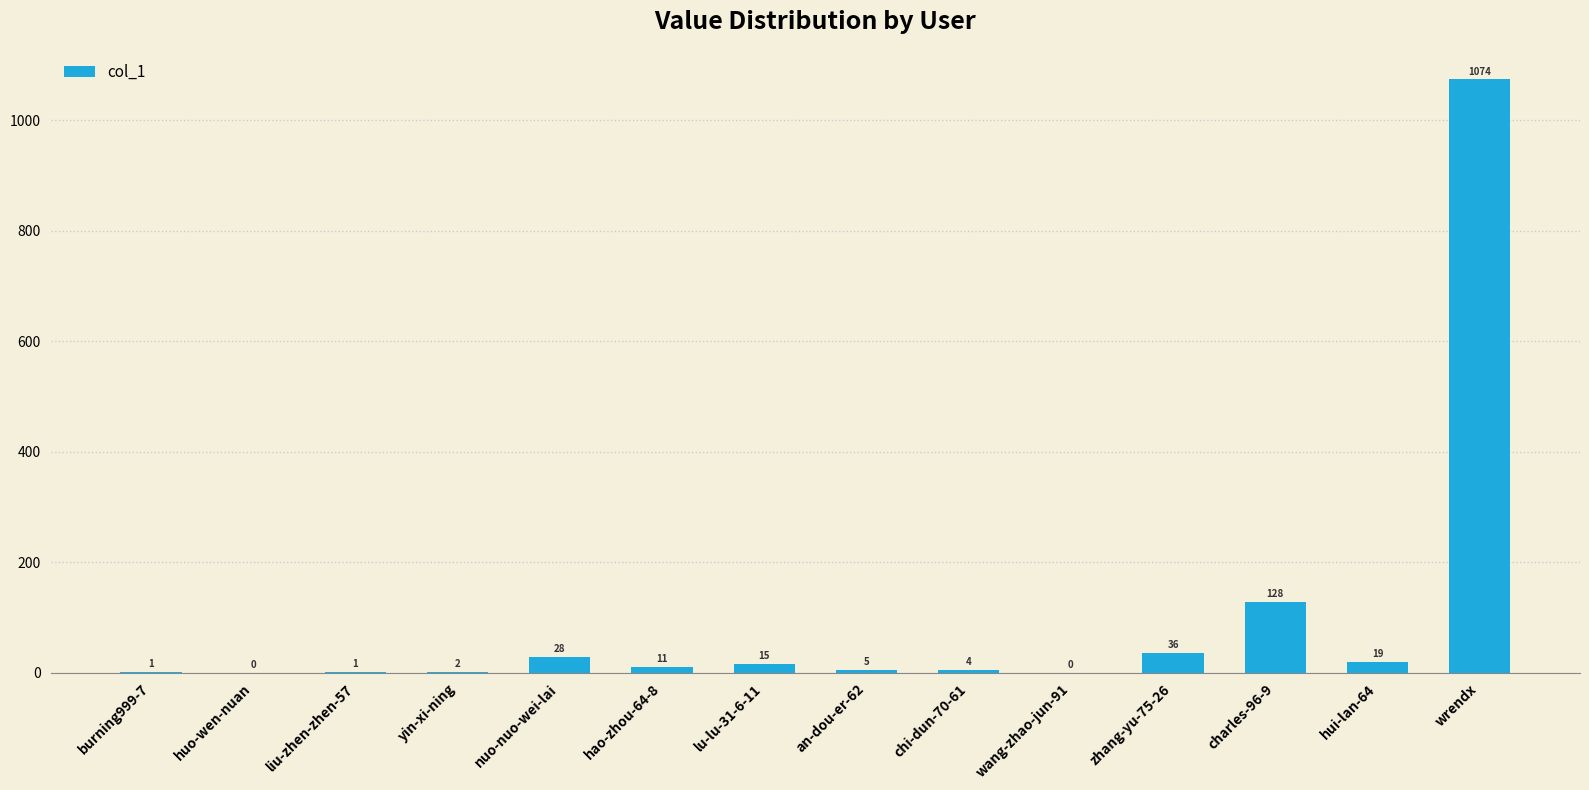

Reading left to right, list all the values displayed in this chart.

1	0	1	2	28	11	15	5	4	0	36	128	19	1074